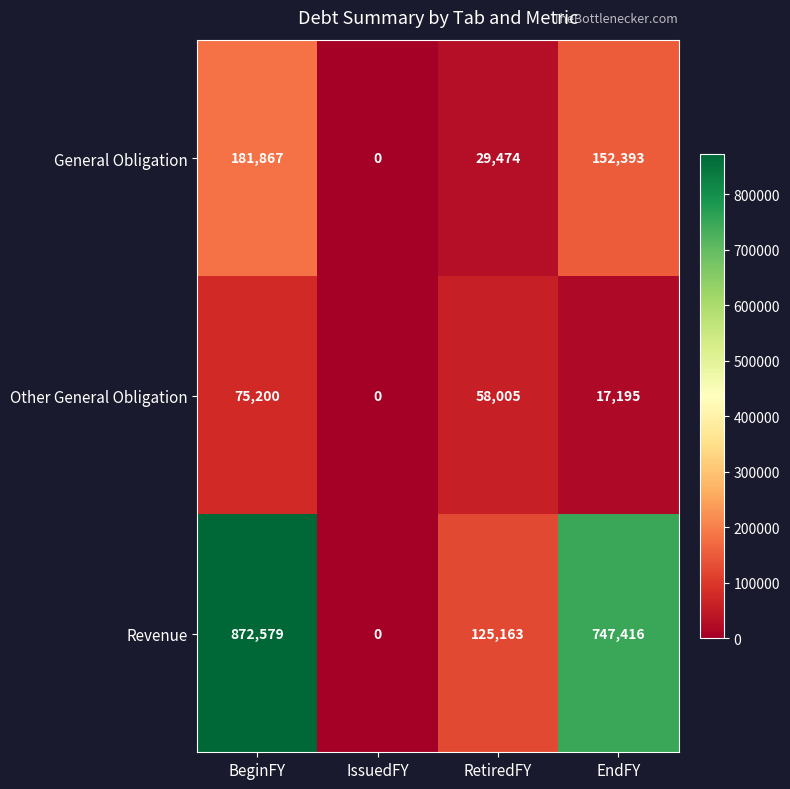

Rank the series by their maximum value, from lowest to highest.

Other General Obligation, General Obligation, Revenue